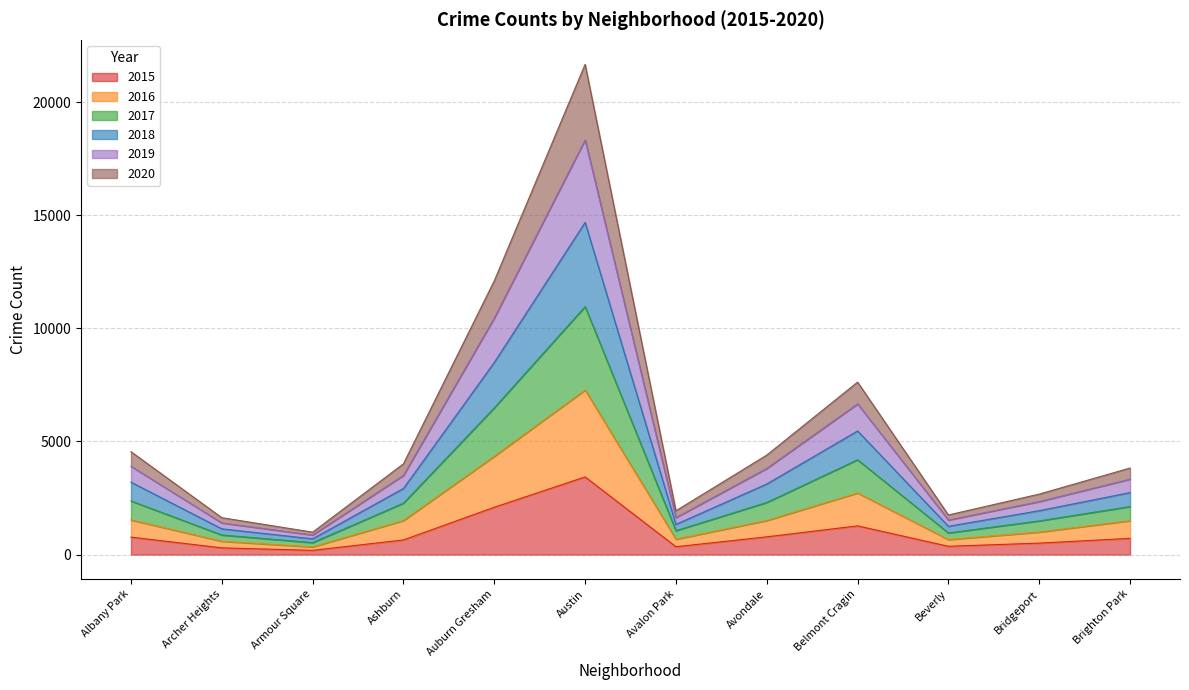

At which category is the sum across all series the highest?

Austin